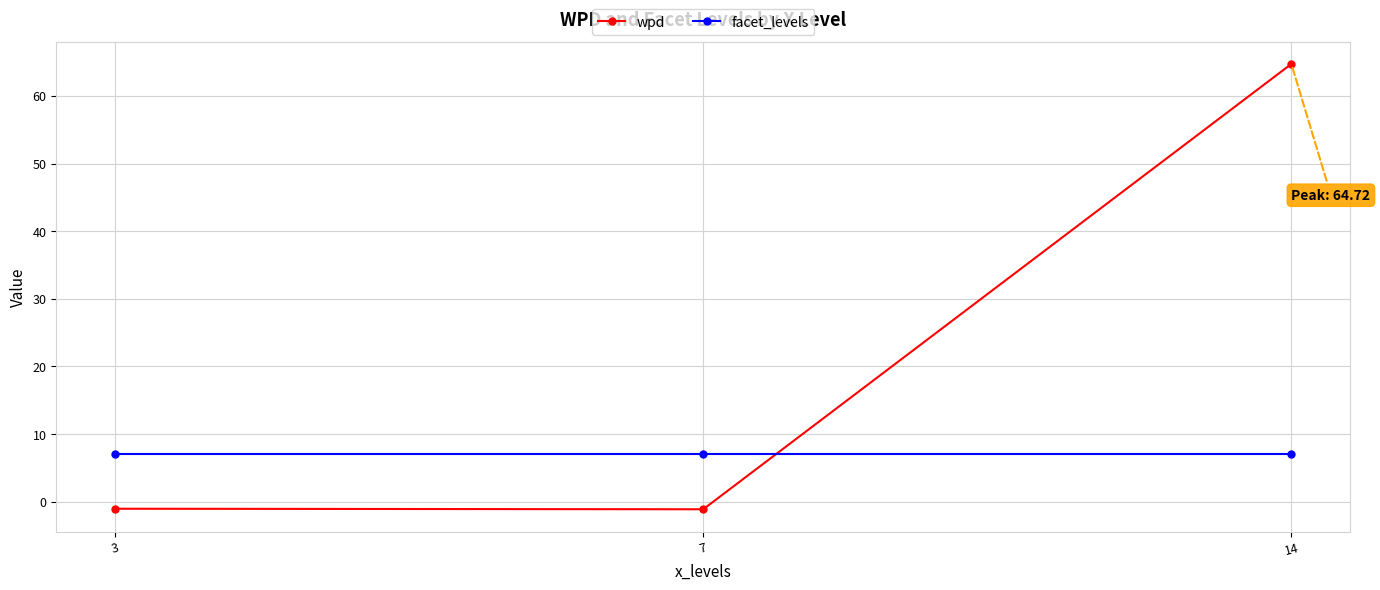

Rank the series by their maximum value, from lowest to highest.

facet_levels, wpd